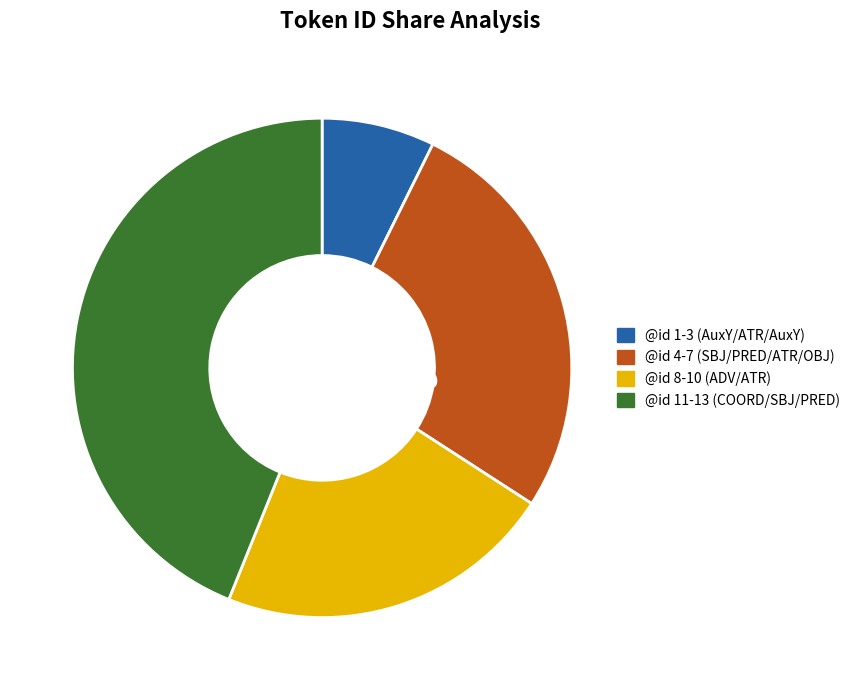

True or false: ἐκώκυον accounts for 17% of the total.

False